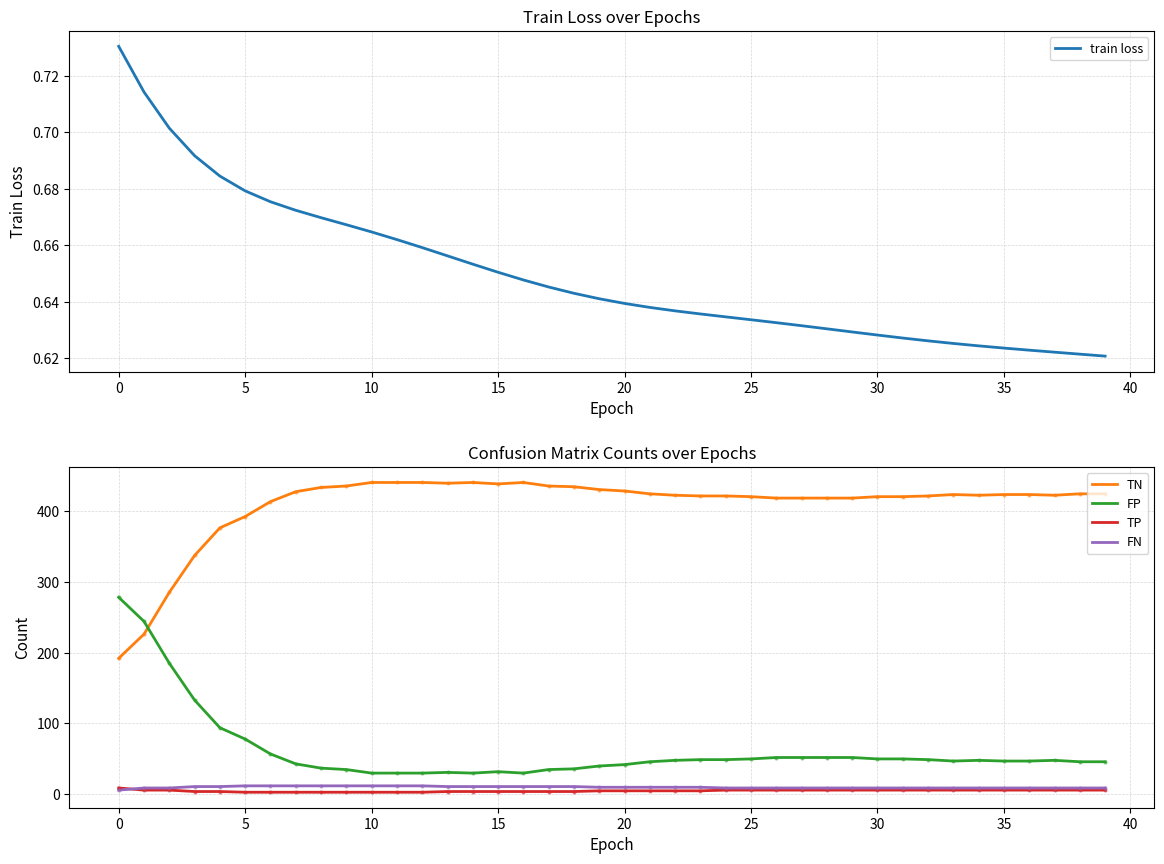

True or false: FN and train loss cross at least once.

False